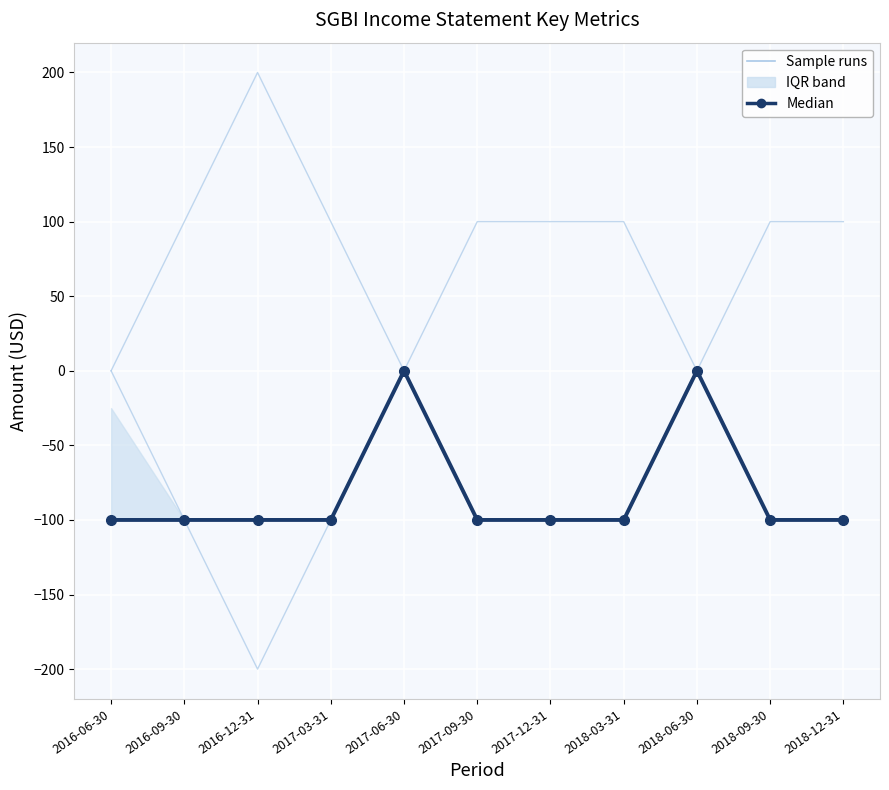

How many interior local peaks does the Sample runs series have?

1